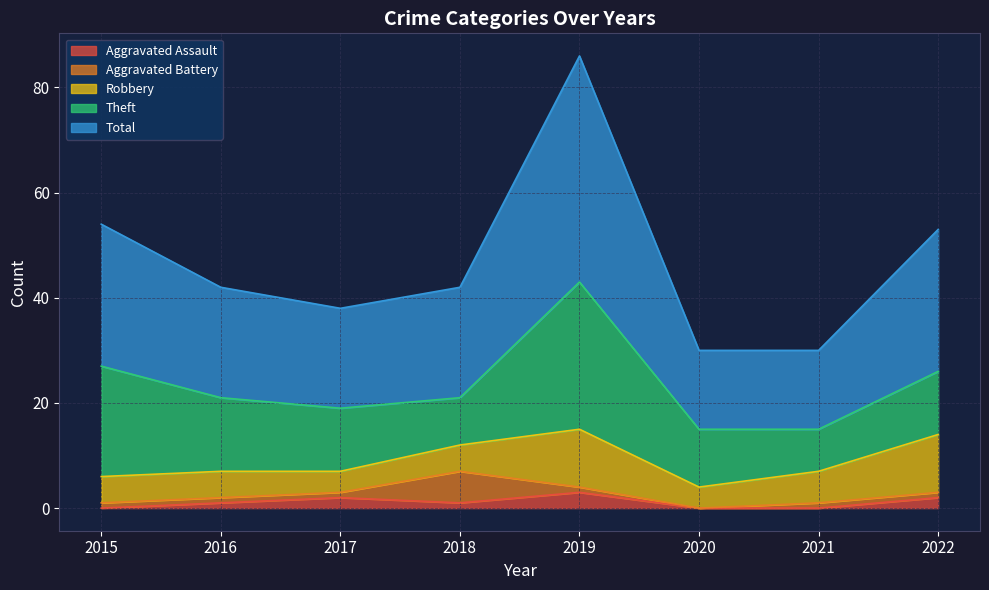

What is the sum of the Robbery values at 2016 and 2015?

10